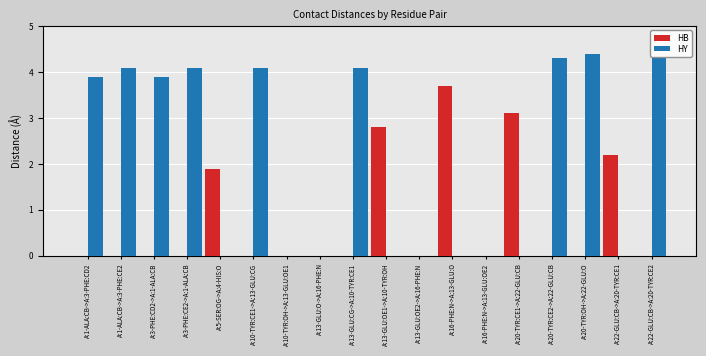

Is the value of HB at A:5-SER:OG->A:4-HIS:O greater than the value of HY at A:13-GLU:CG->A:10-TYR:CE1?

No